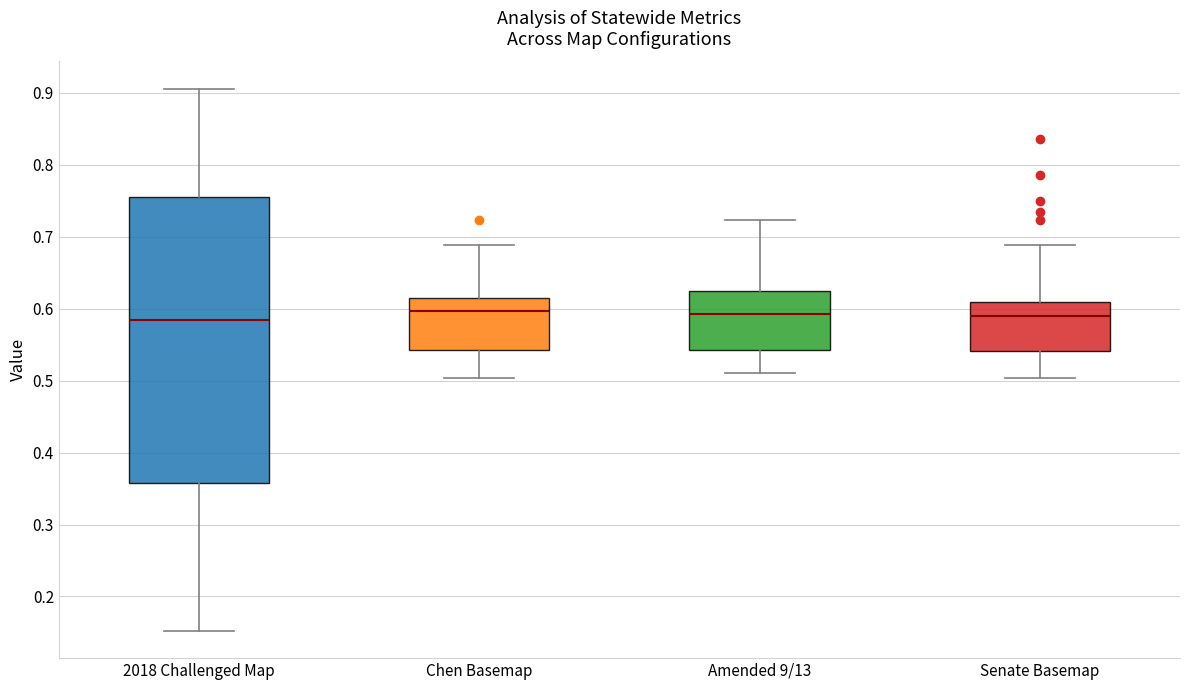

Where is the upper edge of the box for 2018 Challenged Map on the y-axis? The values are not printed on the chart, so give them approximately, as read against the axis.

0.76